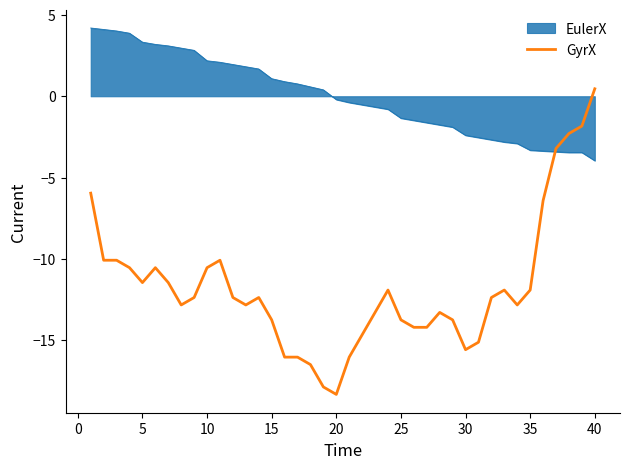

What is the minimum value shown in the chart?

-18.3